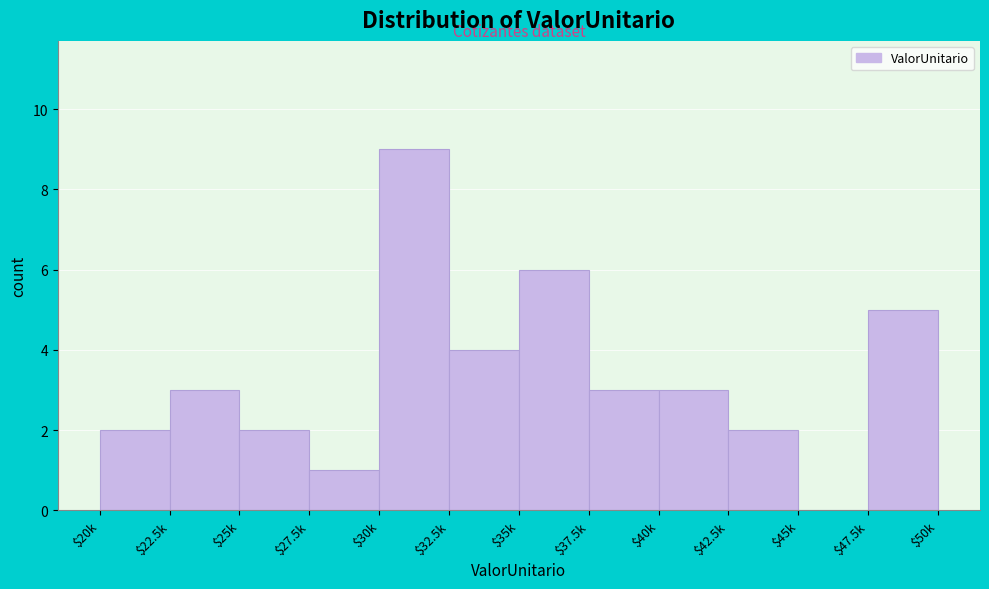

Is it true that the value at $22.5k is 4?

False